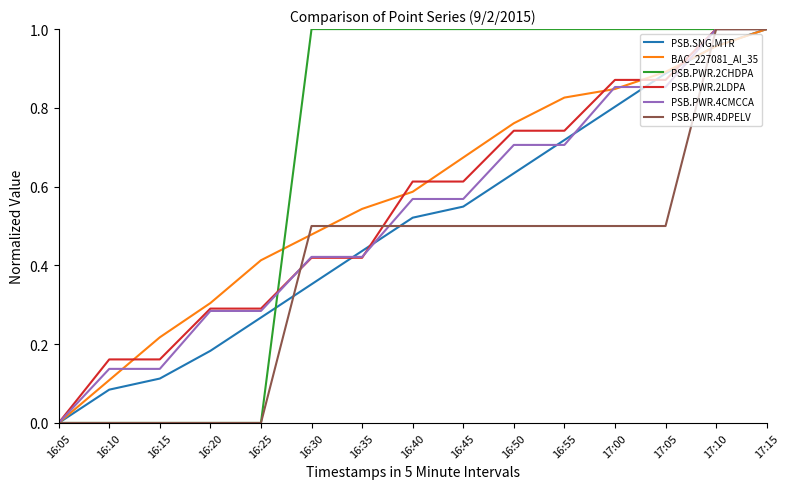

Count the PSB.PWR.4CMCCA values in the range 0 to 1.

15